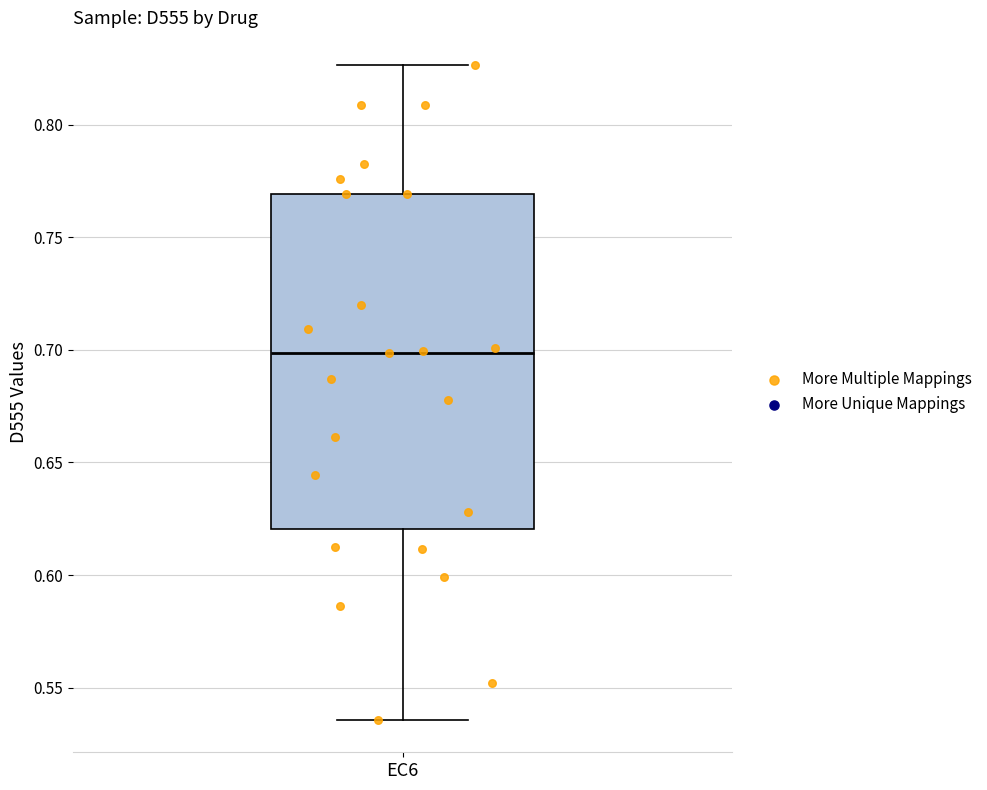

Read this box plot against the y-axis: the position of the median line, the range covered by the box, and the ends of both whiskers. The values are not printed on the chart, so give them approximately, as read against the axis.

median 0.700, box 0.620 to 0.770, whiskers 0.535 to 0.825